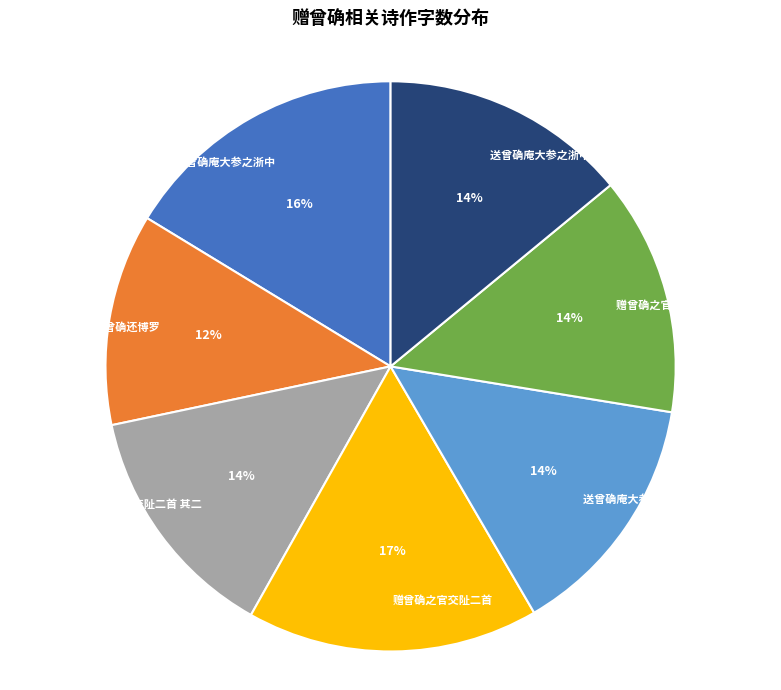

Is there any slice that represents more than half of the pie?

No